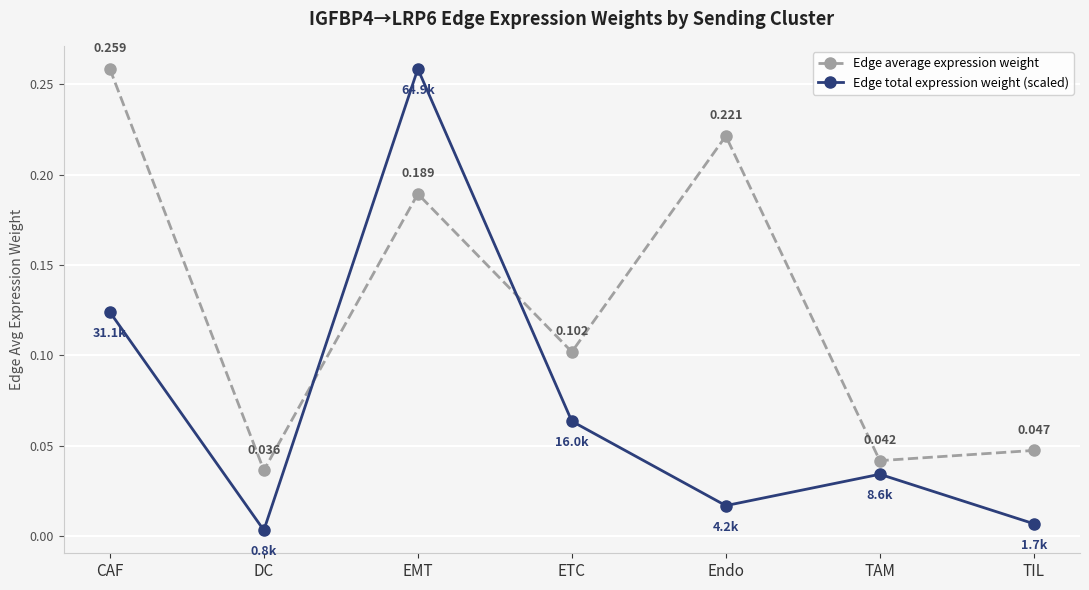

Which series ends up on top after the final intersection of Edge total expression weight (scaled) and Edge average expression weight?

Edge average expression weight